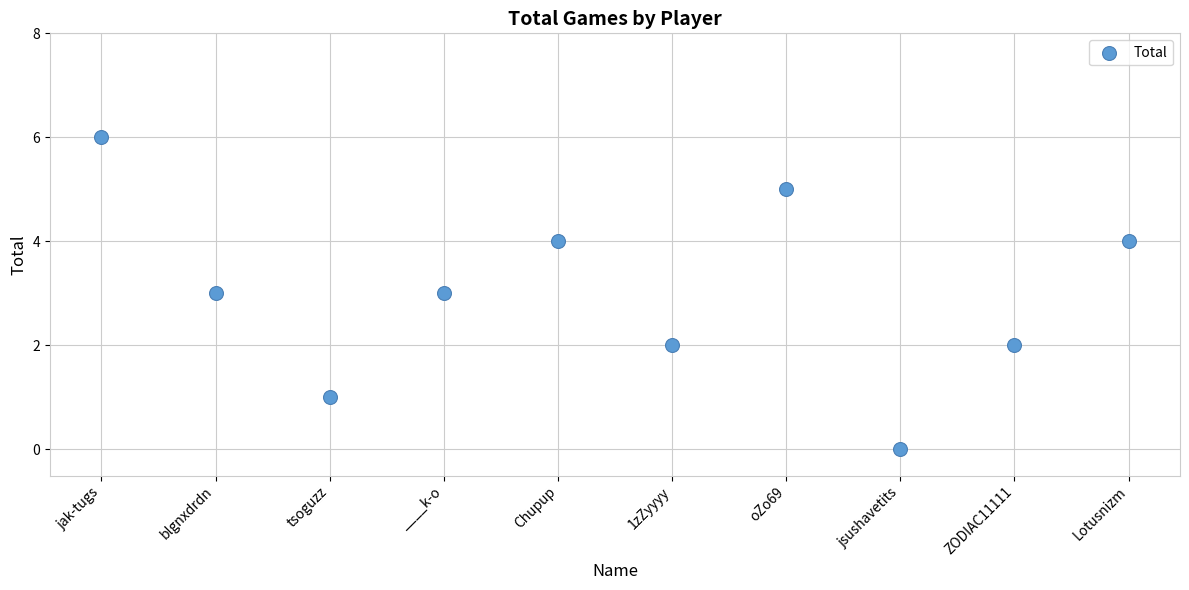

What is the range of Y values (max minus min)?

6